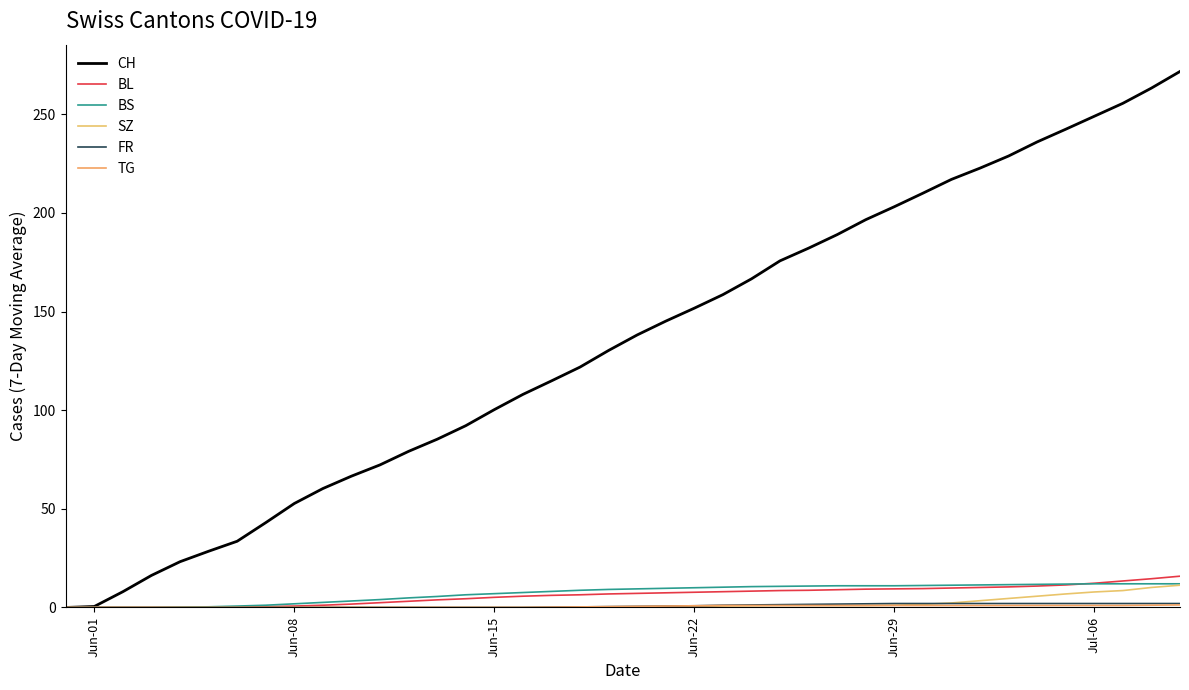

Does the chart display data point markers on the line(s)?

No